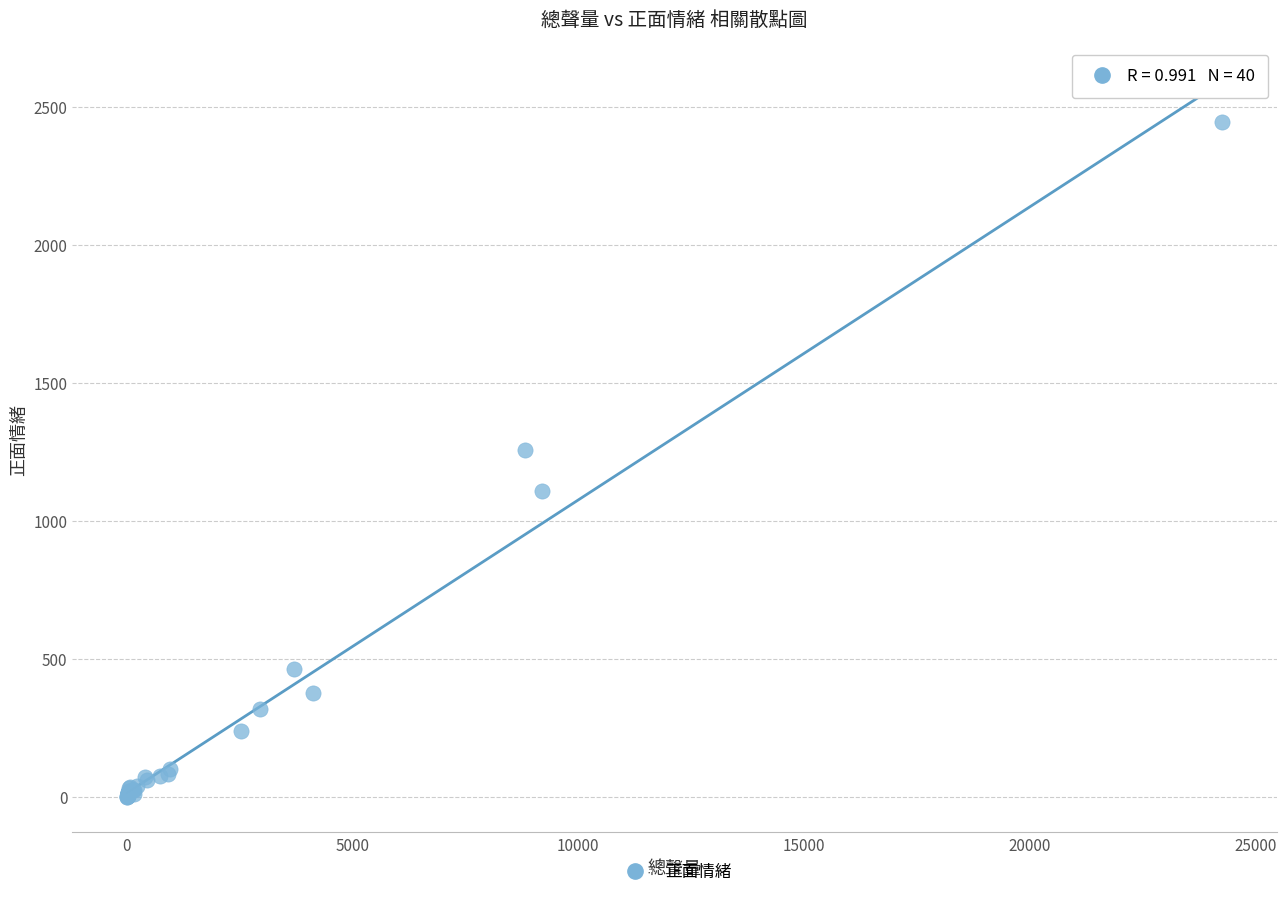

What Y value in the scatter plot is closest to 1223?

1258